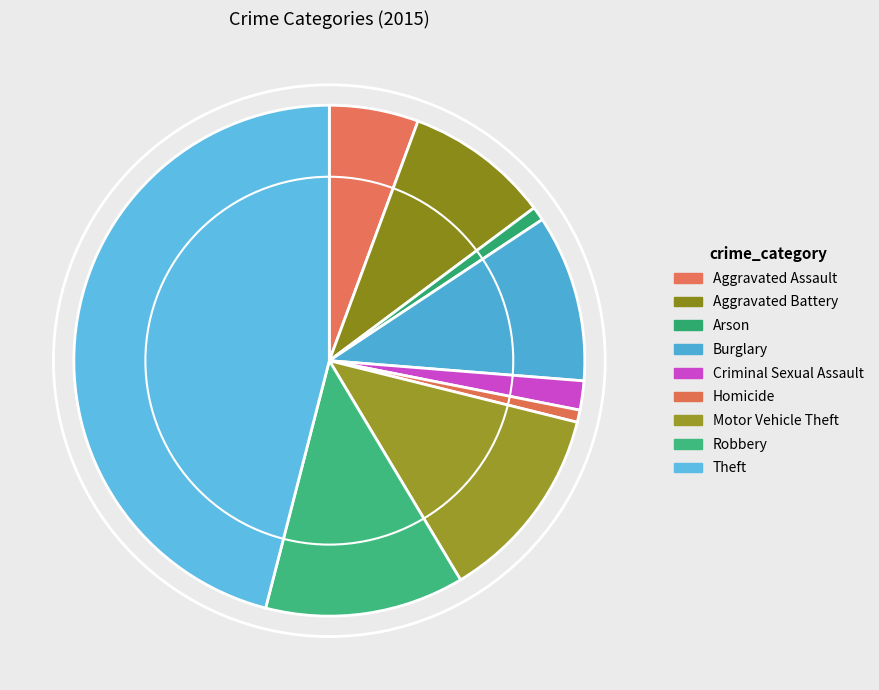

Is it true that Aggravated Battery is 1% of the pie?

False